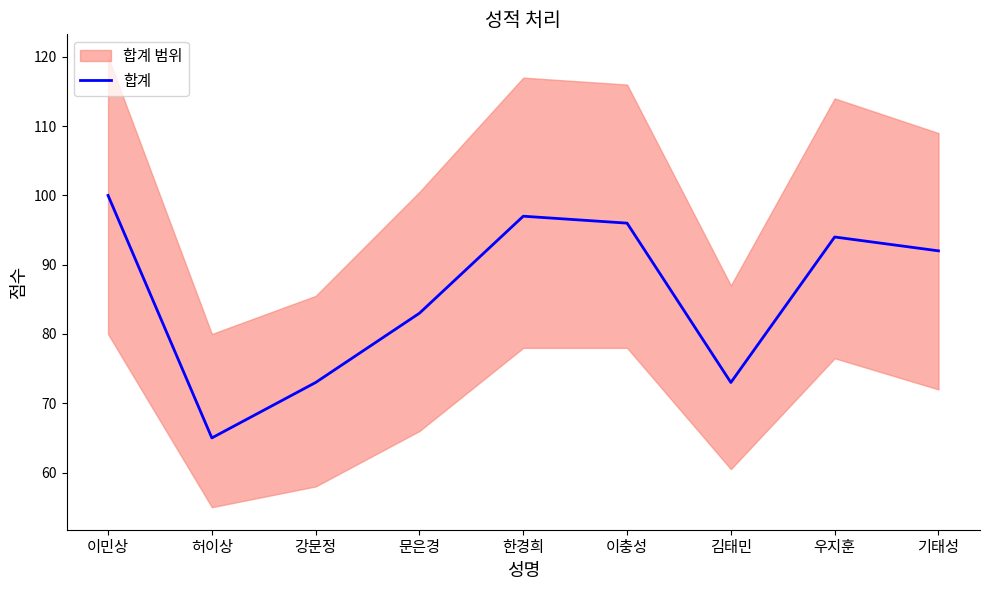

What is the sum of all values?

773